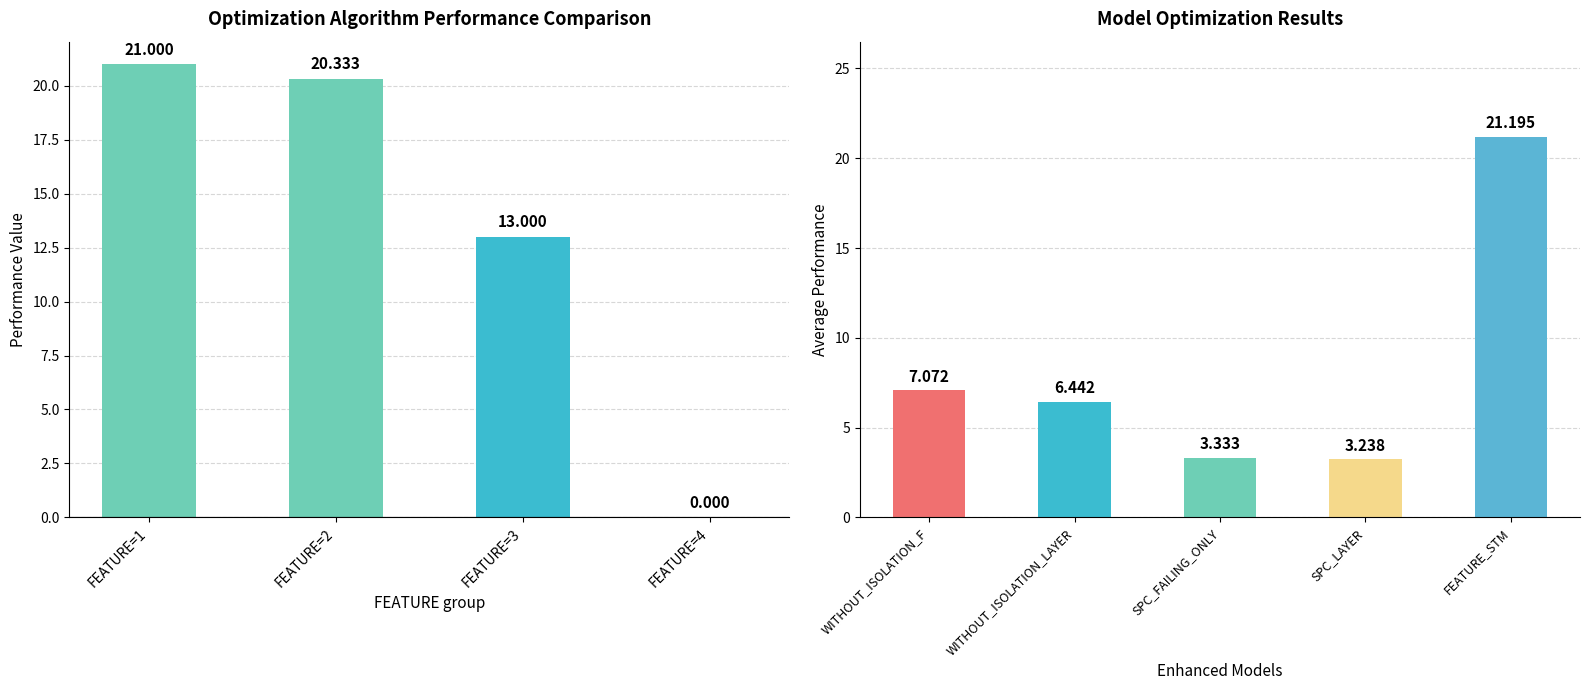

How many series are shown in this chart?

1